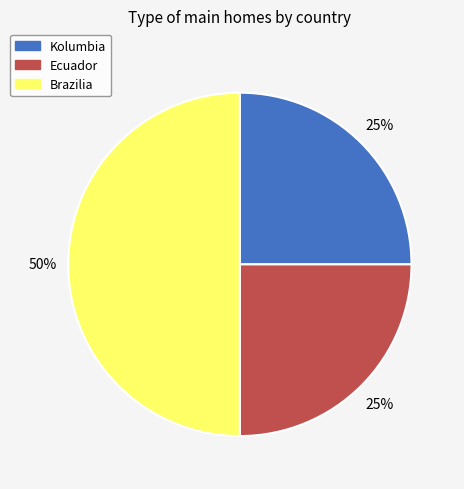

The Kolumbia slice represents 25% of the pie. True or false?

True